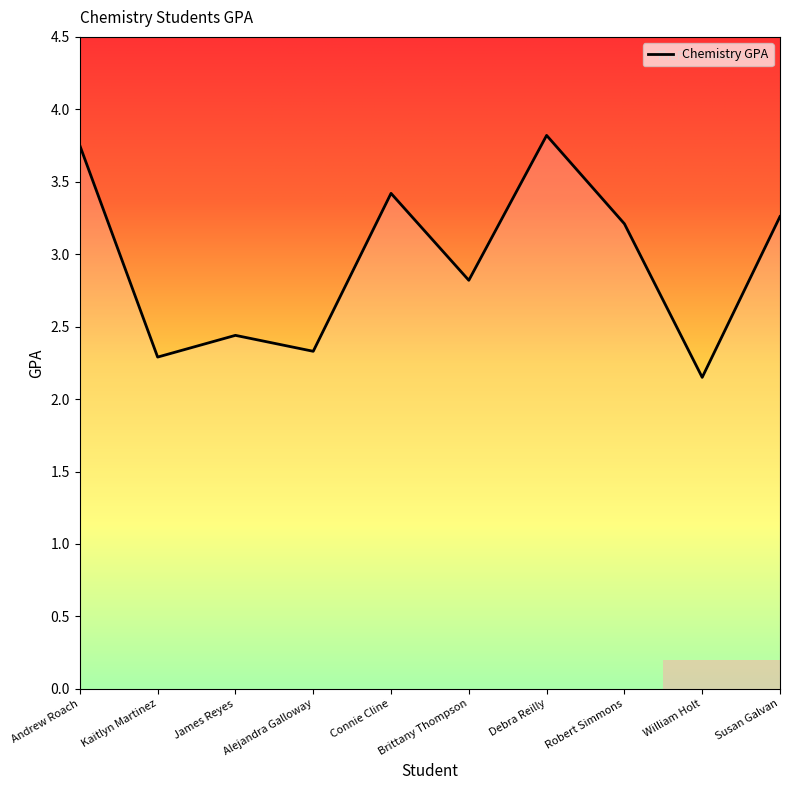

Where is the first local maximum?

James Reyes